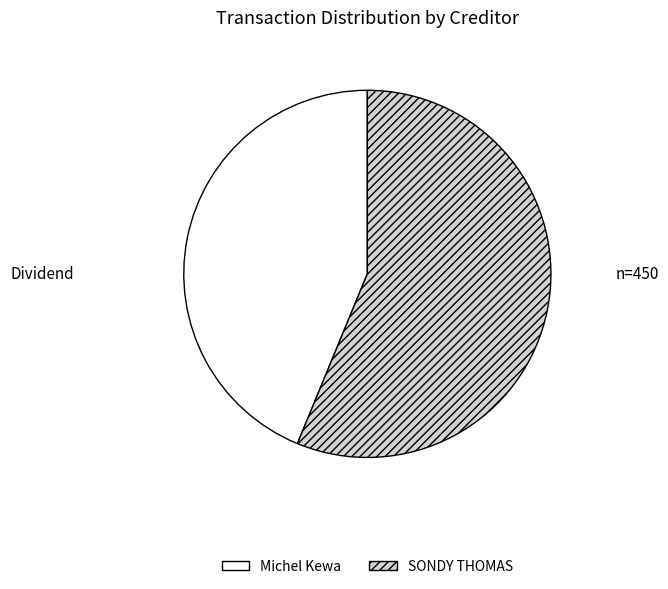

Rank the categories by value from lowest to highest.

Michel Kewa, SONDY THOMAS